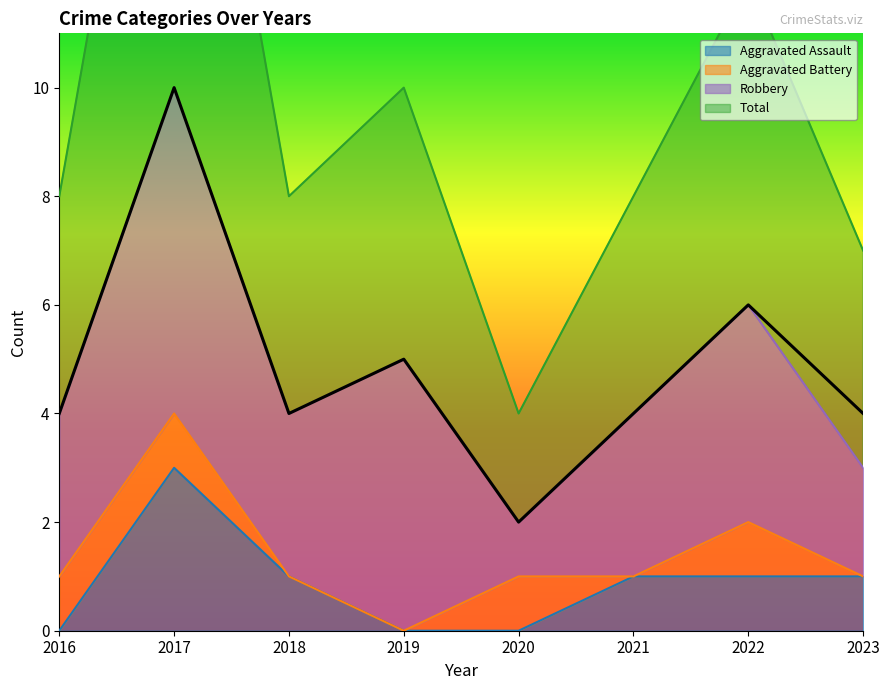

The value of Aggravated Assault at 2020 is -2. True or false?

False